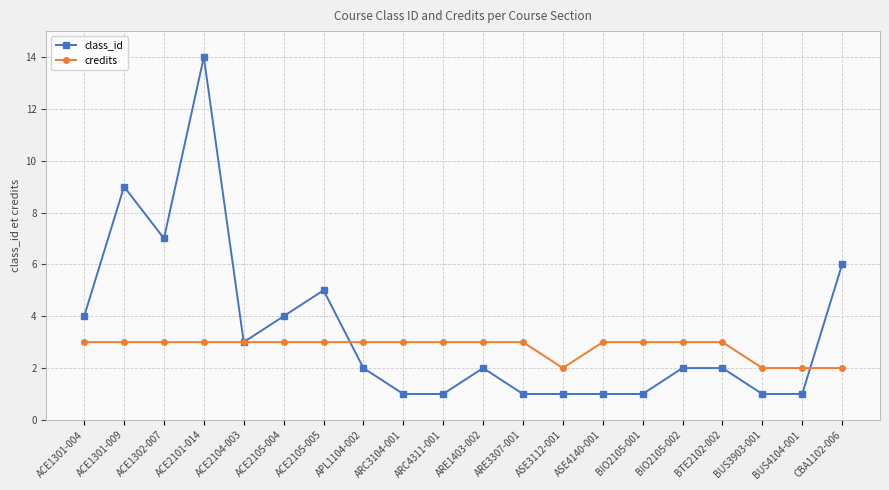

Which label corresponds to the largest value in the chart?

ACE2101-014